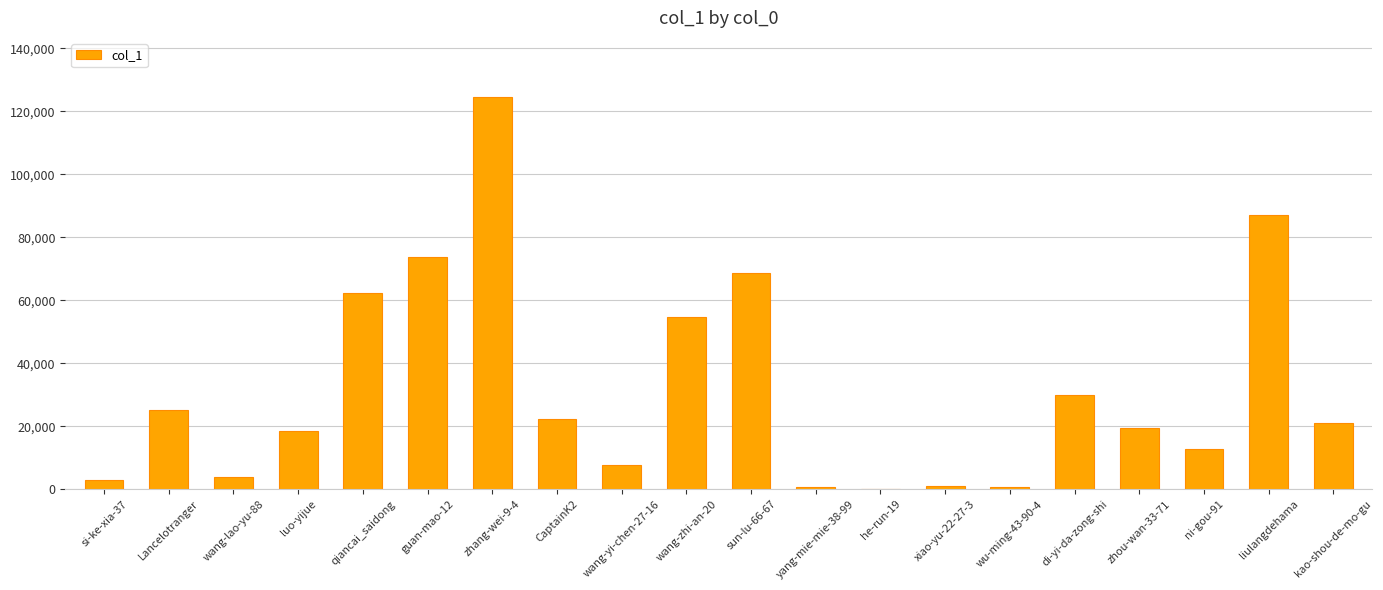

What is the greatest value displayed?

124640